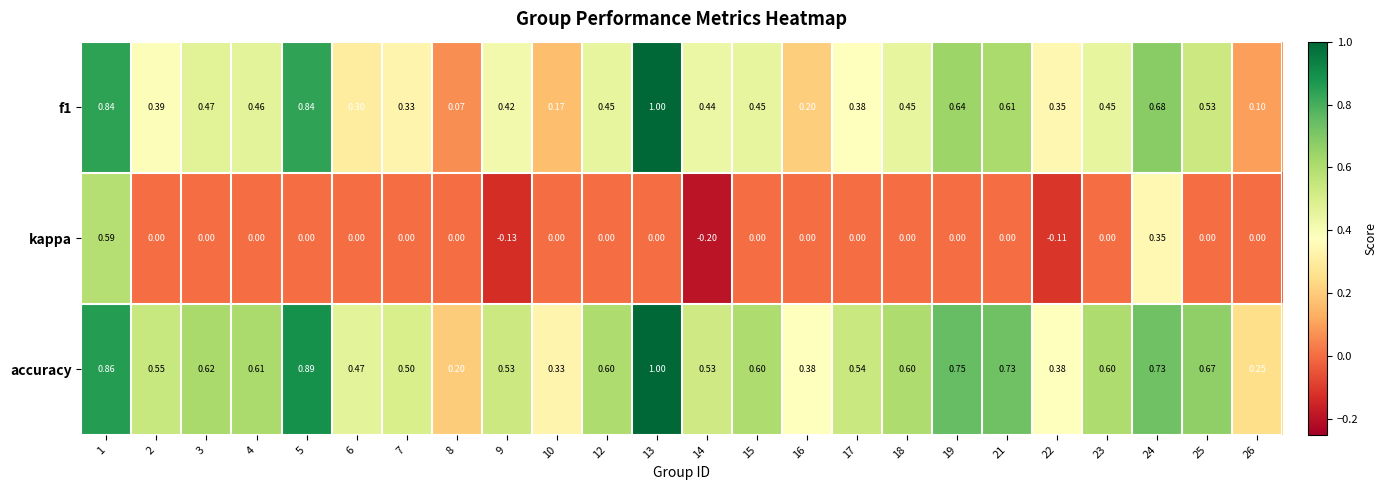

Which series changed the most between 9 and 17?

kappa